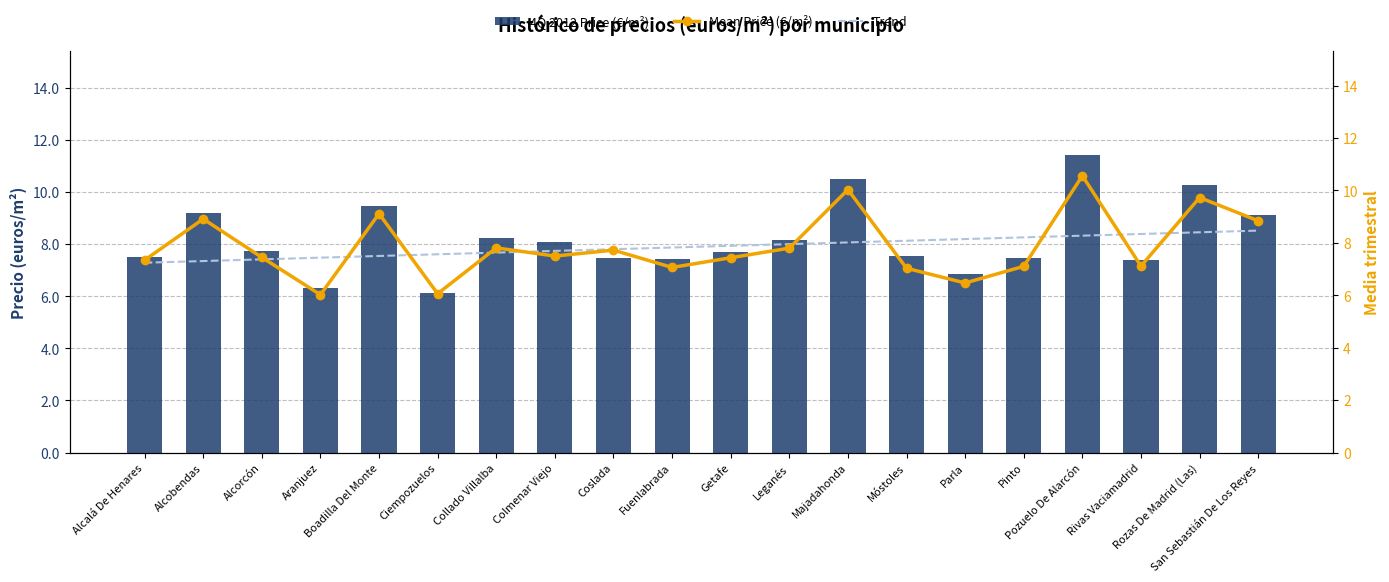

Count the number of data series in this chart.

3